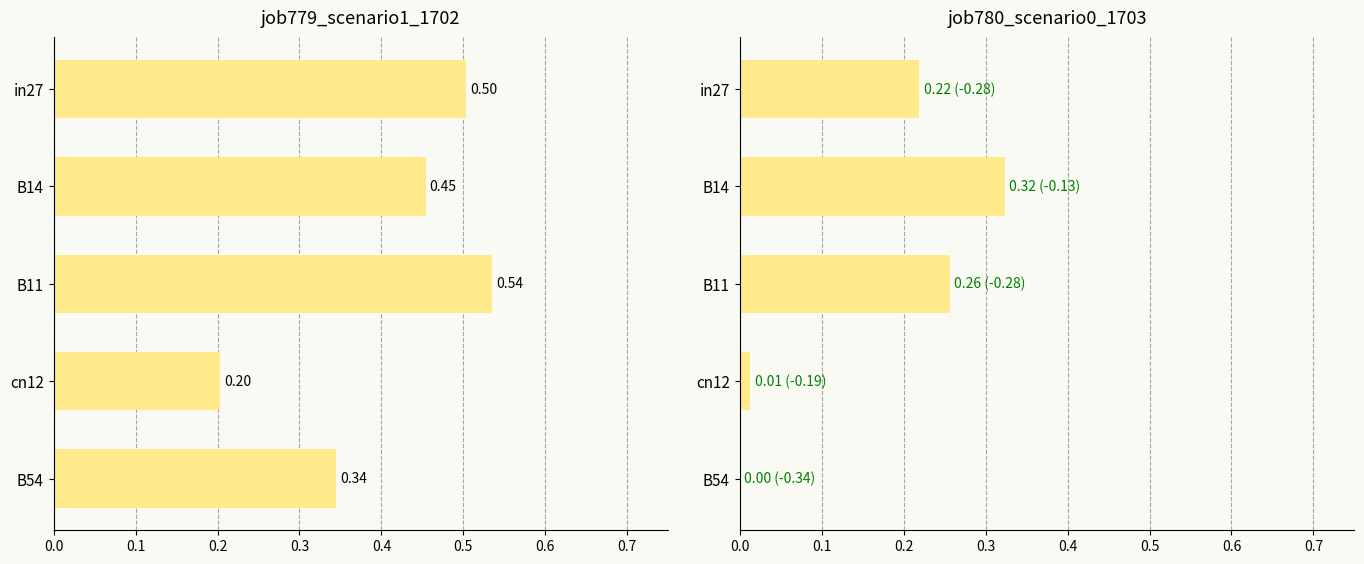

Rank the series at cn12 from lowest to highest value.

job780_scenario0_1703, job779_scenario1_1702